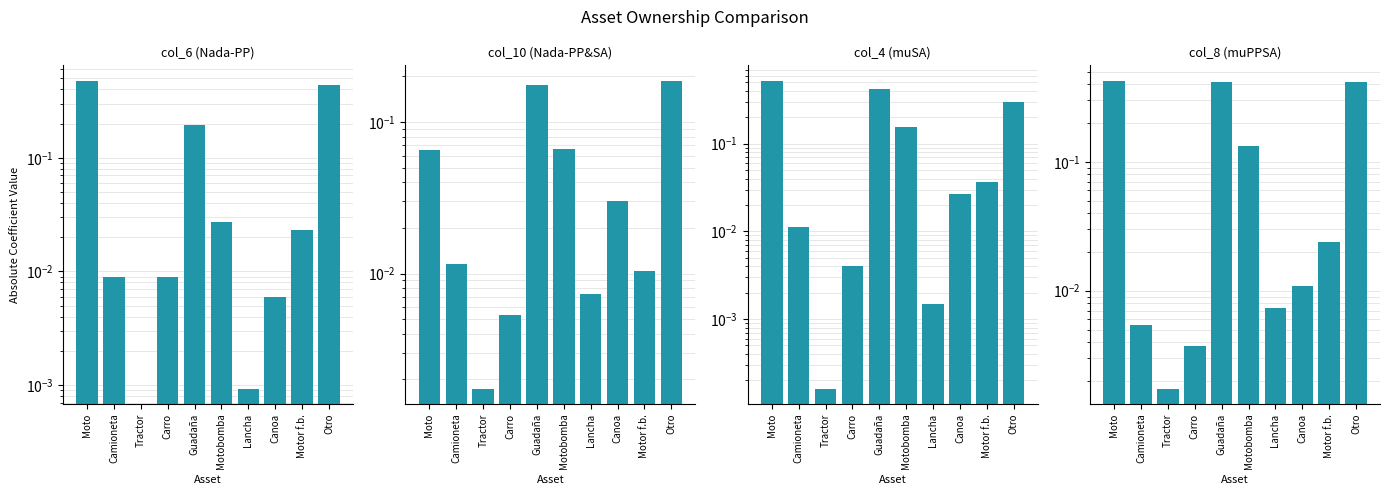

What are all the series names shown in the legend?

col_6 (Nada-PP), col_10 (Nada-PP&SA), col_4 (muSA), col_8 (muPPSA)